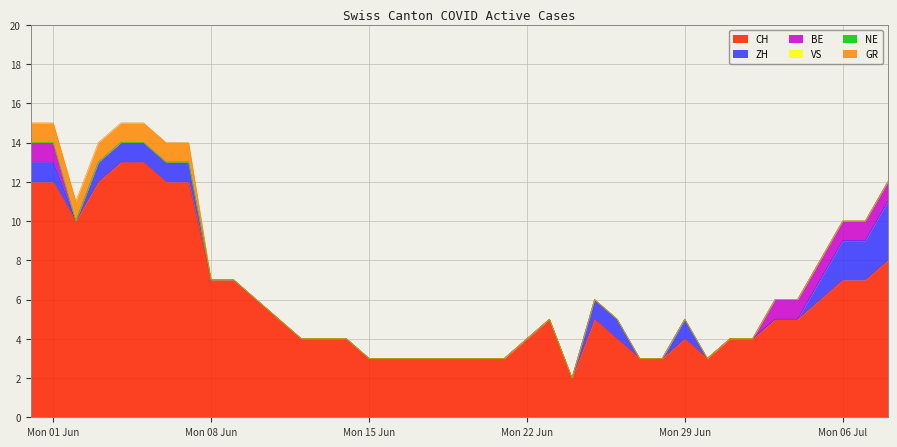

What is the label of the 22nd point from the left?

2020-06-21